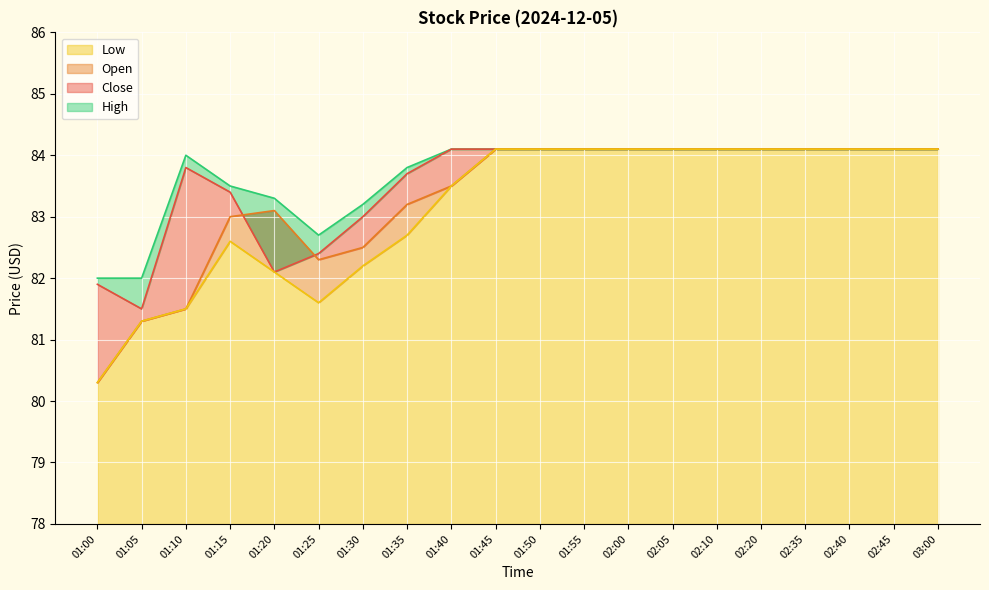

At which label does Low reach its peak?

01:45